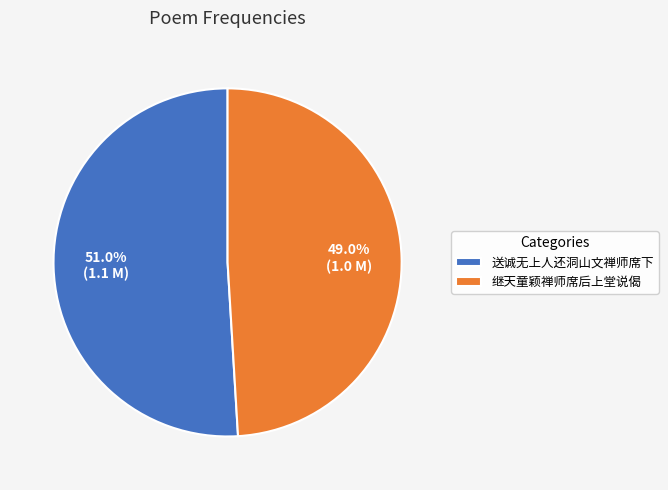

How many slices are in this pie chart?

2